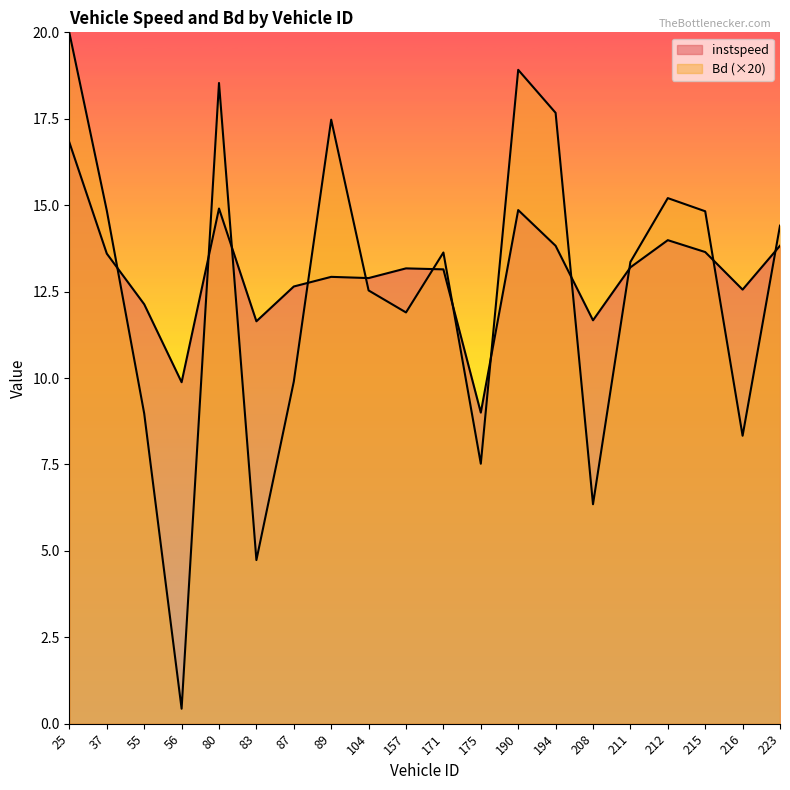

At which label does Bd reach its minimum?

56.0